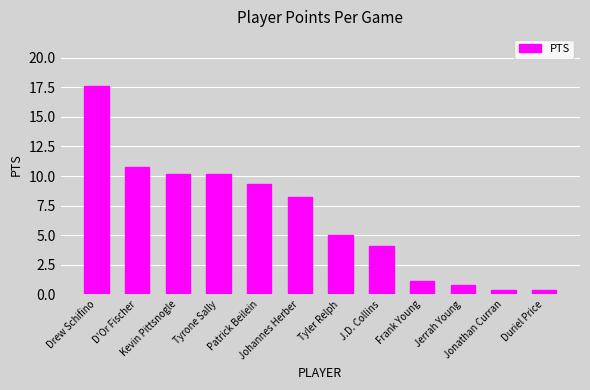

What is the sum of all values?

78.1